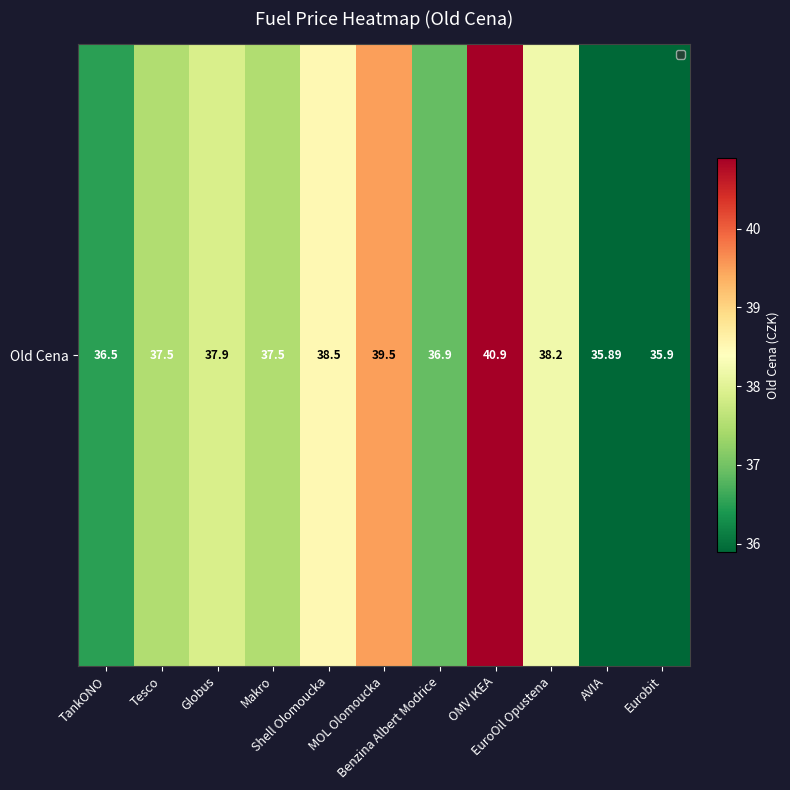

List the labels in order of value, largest first.

OMV IKEA, MOL Olomoucka, Shell Olomoucka, EuroOil Opustena, Globus, Tesco, Makro, Benzina Albert Modrice, TankONO, Eurobit, AVIA